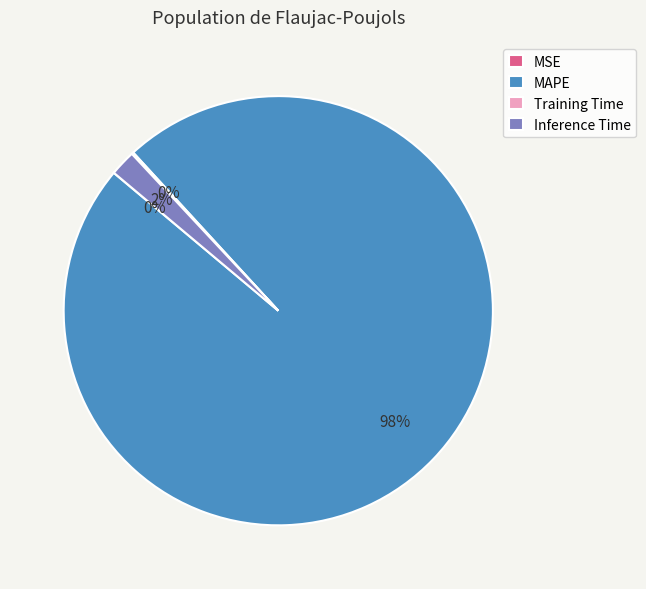

What is the largest slice in the pie chart?

MAPE